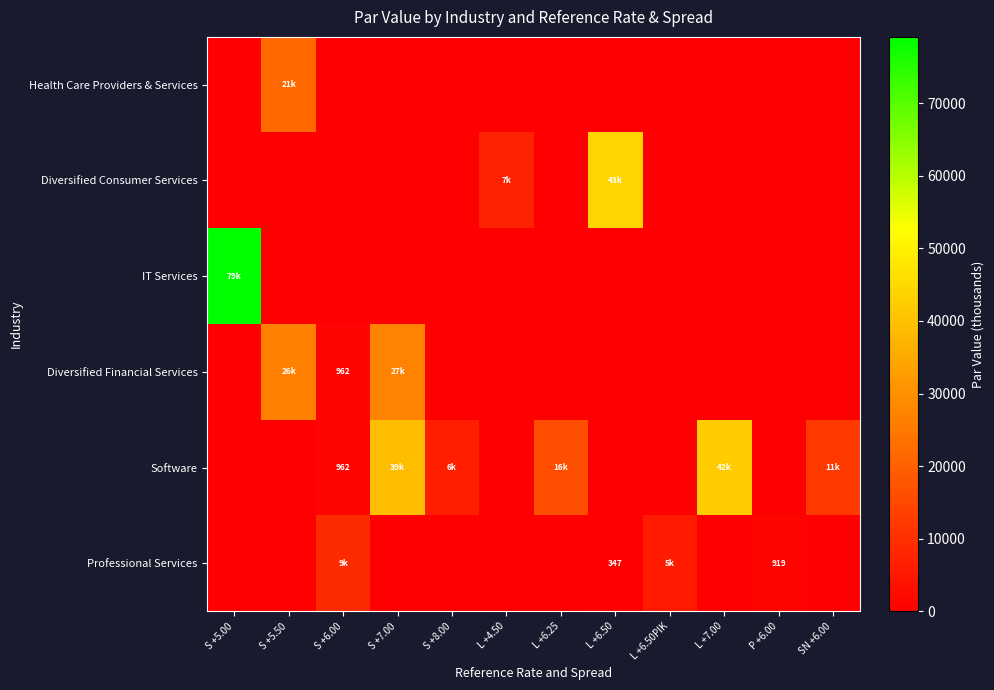

The Diversified Financial Services series shows 1267 at S +6.00. True or false?

False